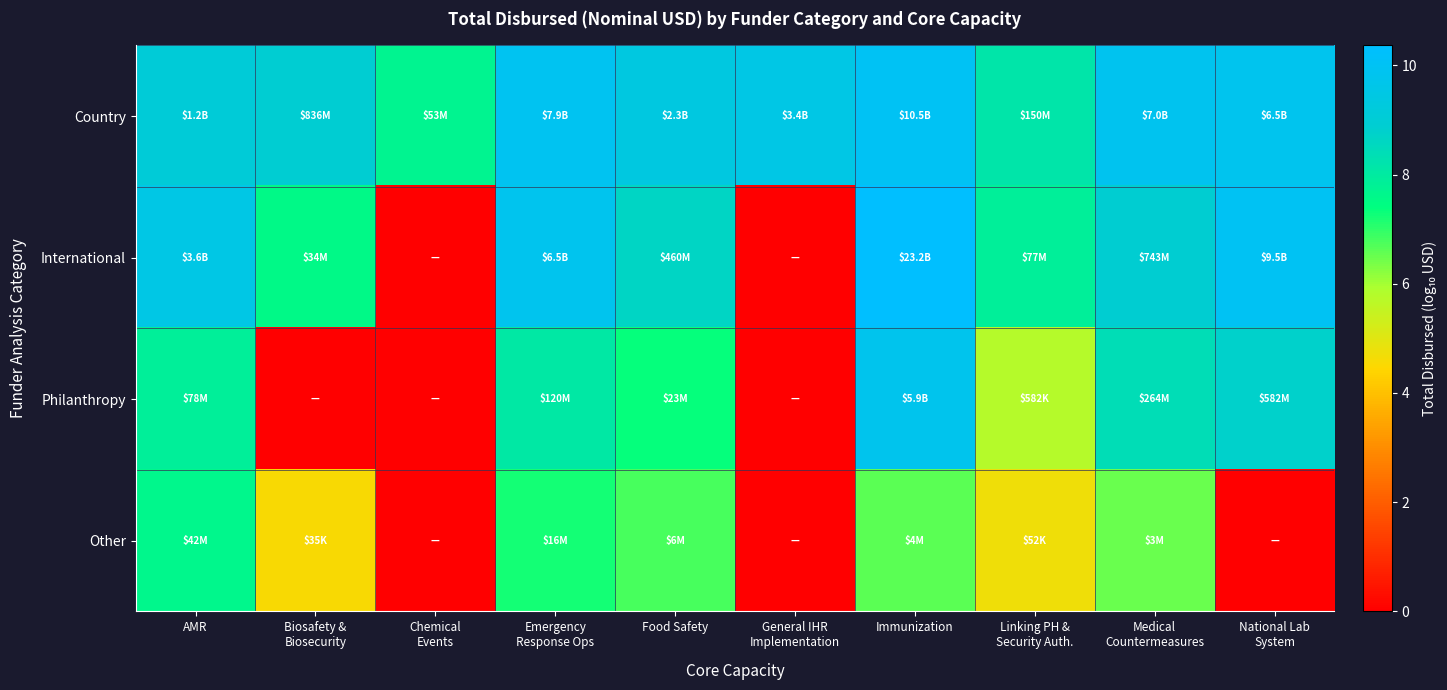

What is the difference between the highest and lowest values at Biosafety &
Biosecurity?

8.9